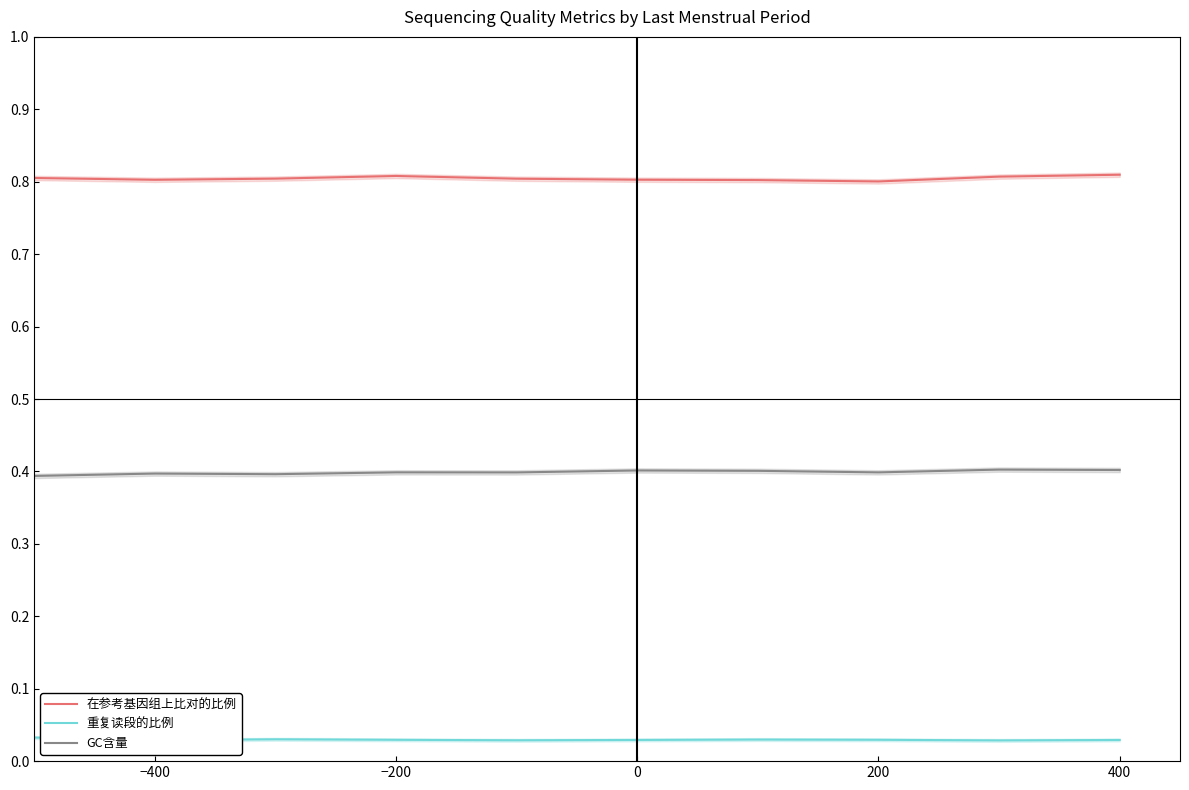

How many interior local valleys does the 重复读段的比例 series have?

3